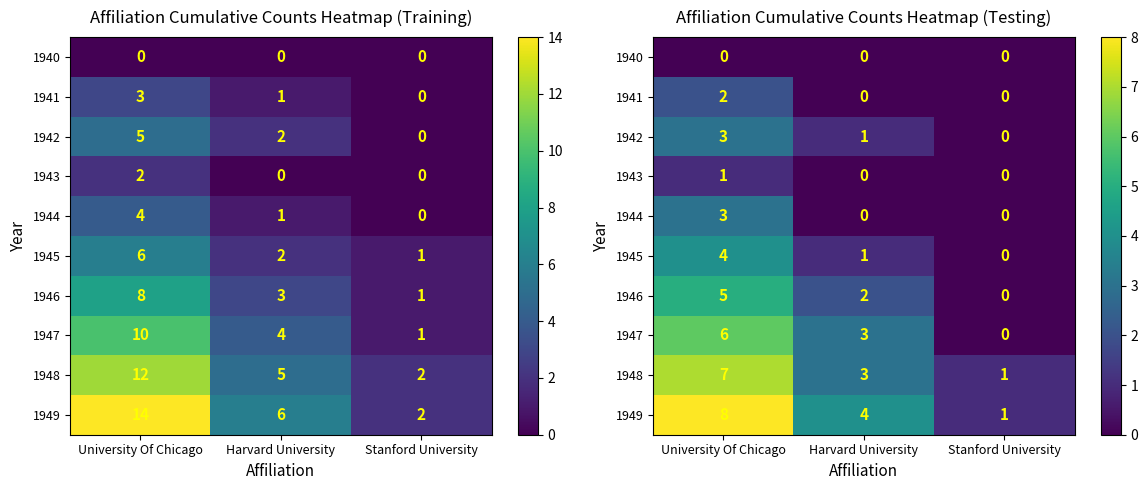

List the labels in order of 1945 value, smallest first.

Stanford University, Harvard University, University Of Chicago